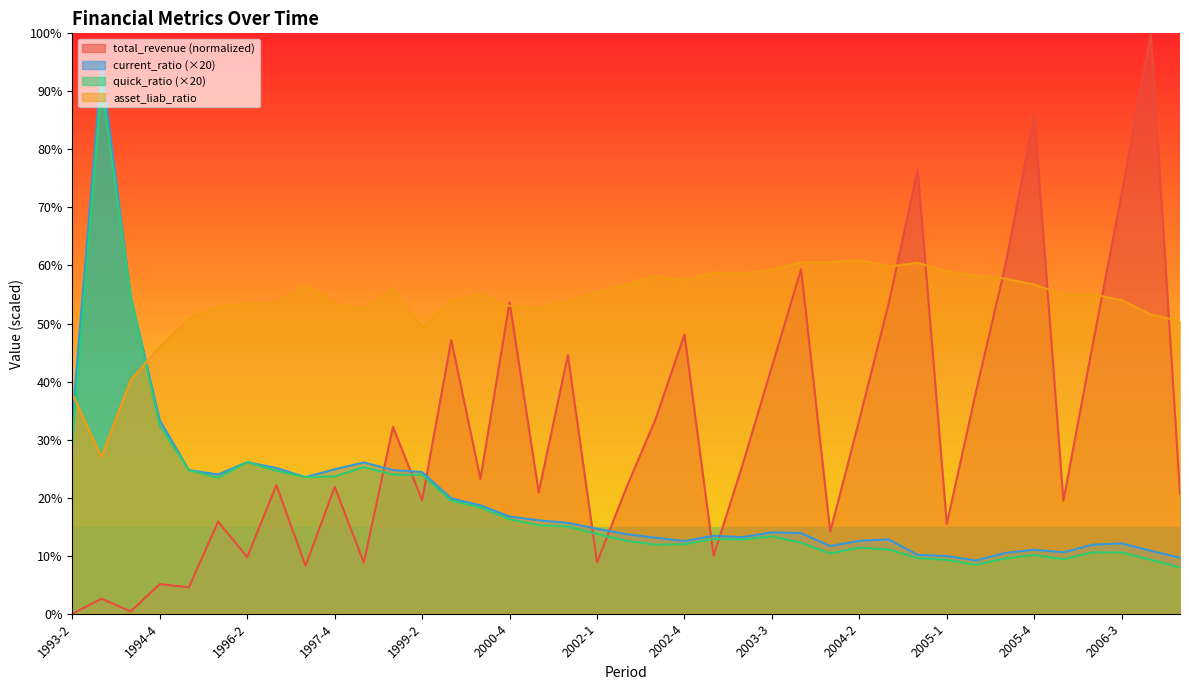

How many interior local peaks does the quick_ratio series have?

8